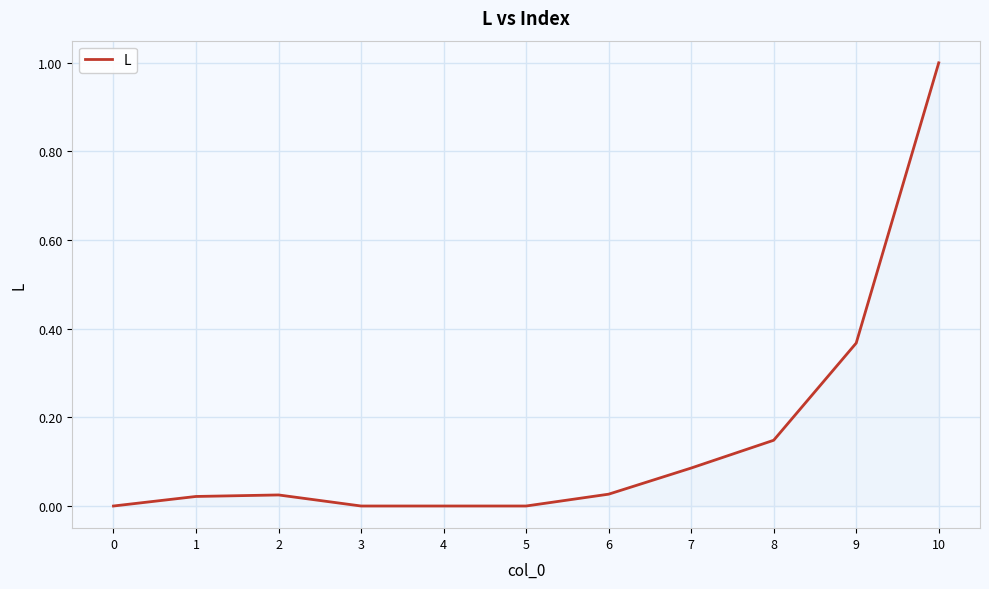

Which has a higher value, 2 or 10?

10